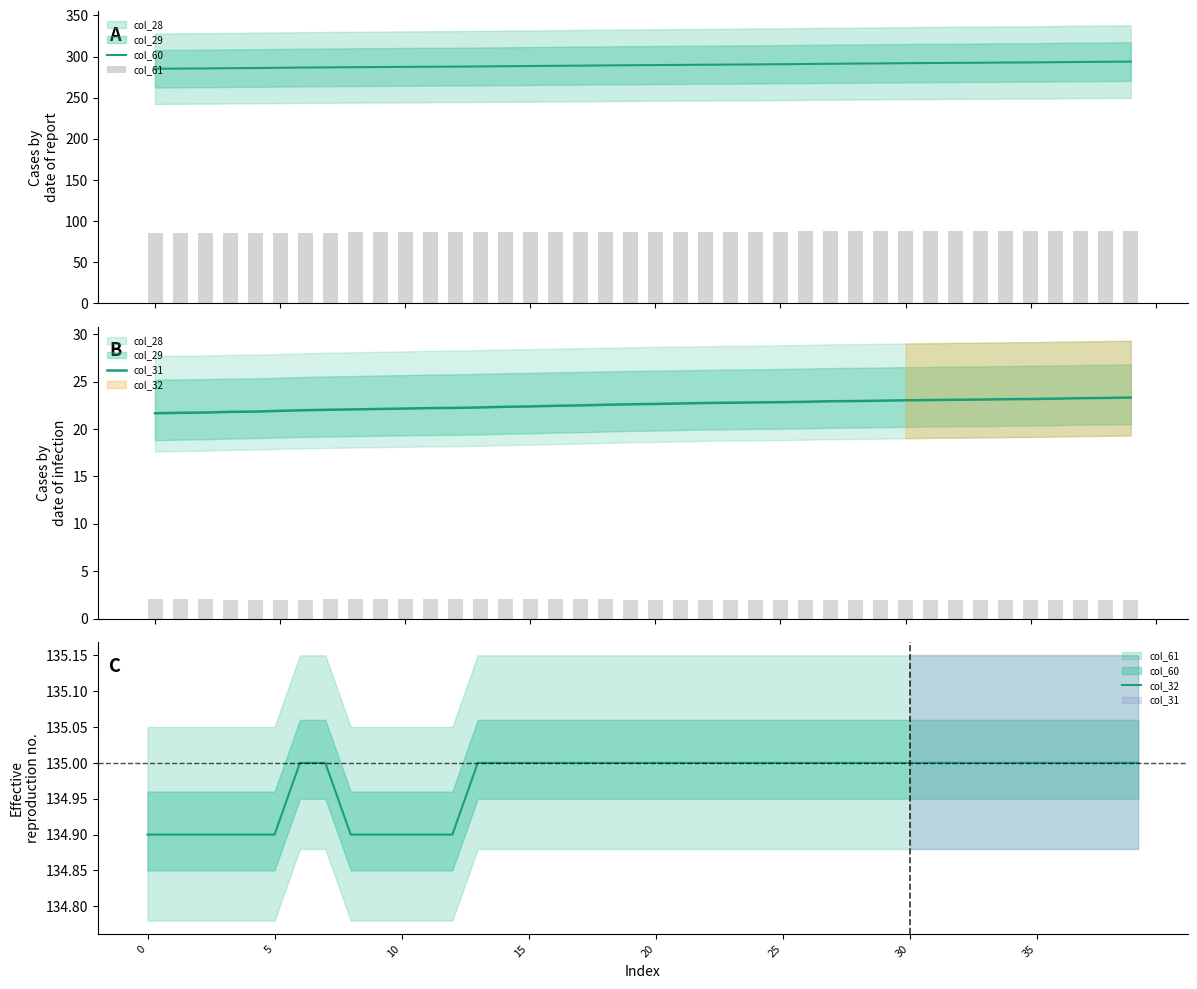

At which category is the sum across all series the highest?

39